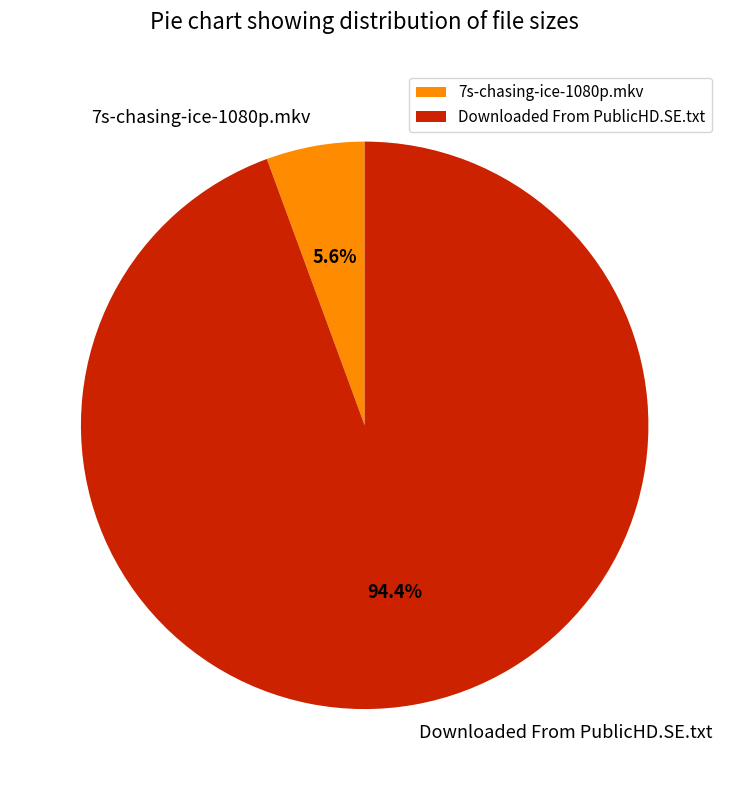

To the nearest percent, what percentage of the pie is Downloaded From PublicHD.SE.txt?

94%